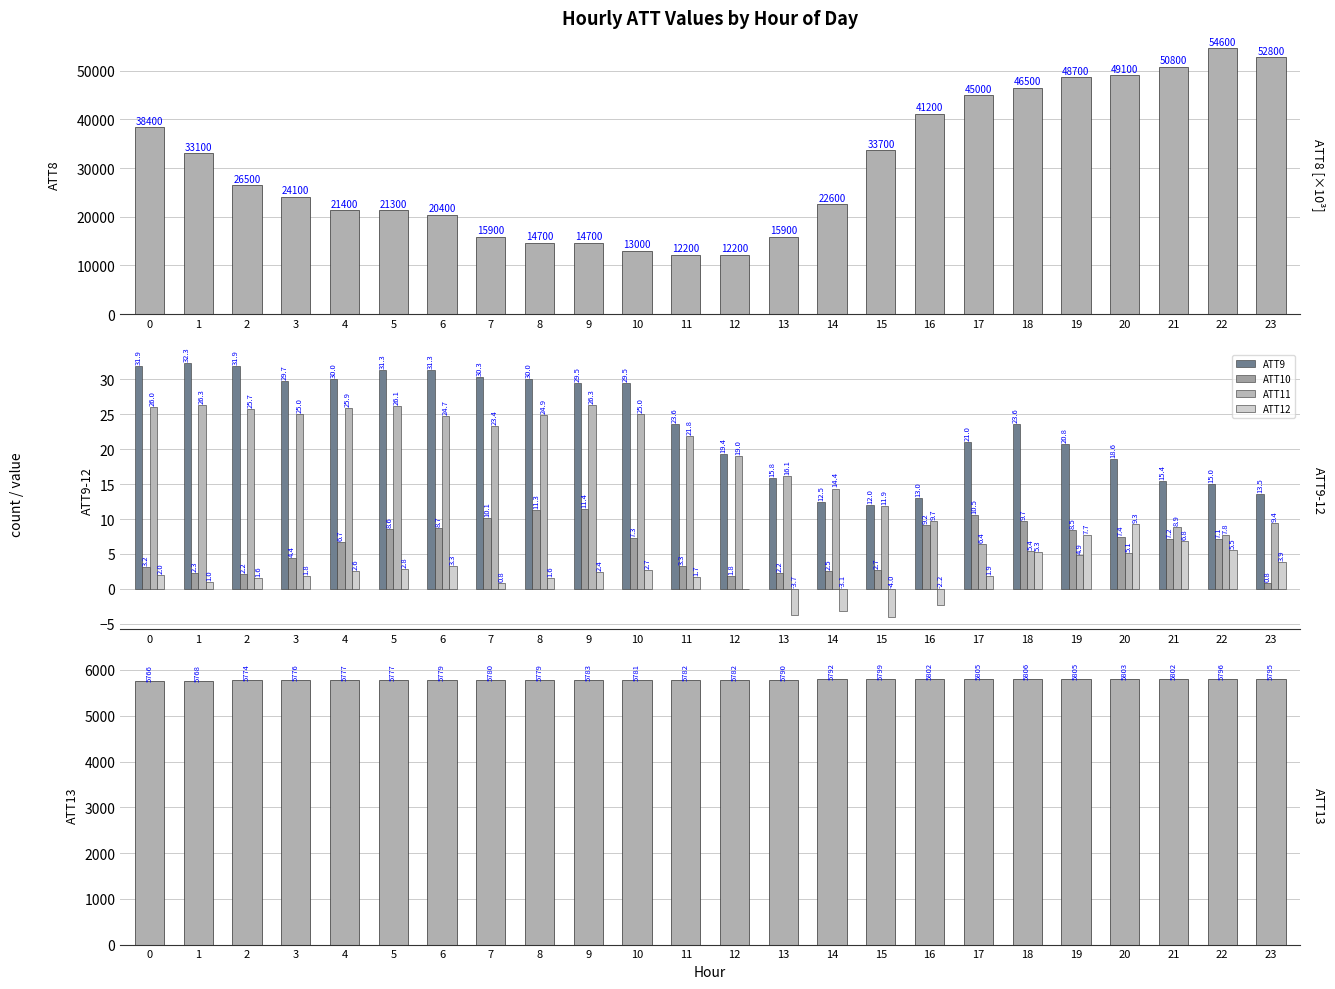

What is the difference between the maximum and minimum values in the ATT11 series?

21.4